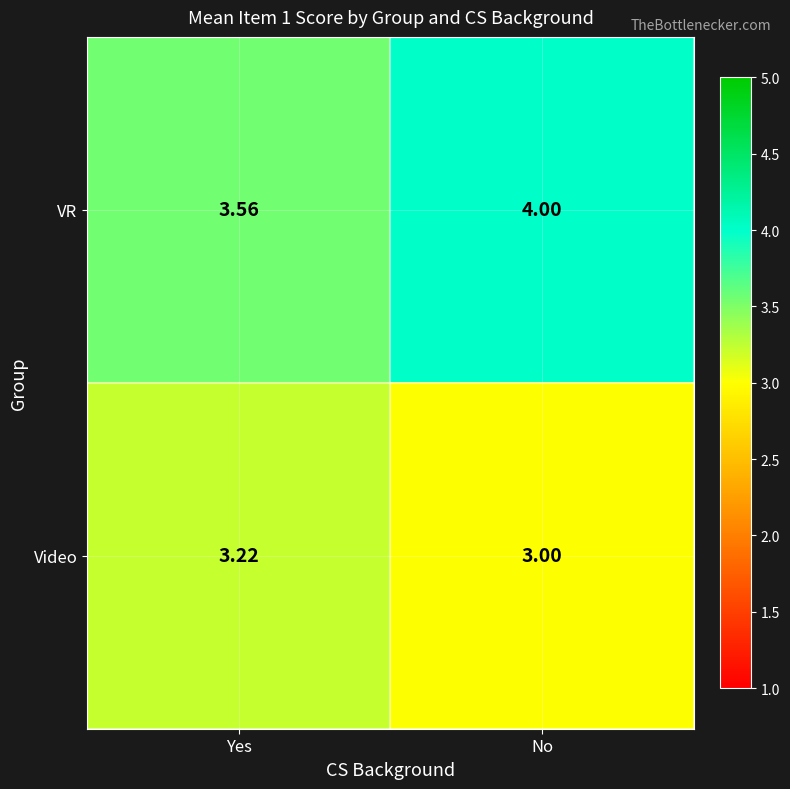

At how many categories does at least one series exceed 3?

2